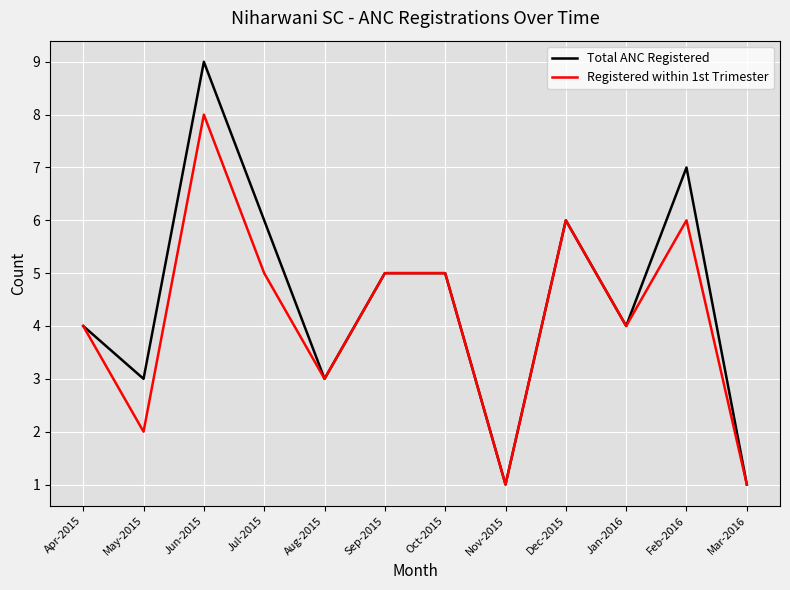

Reading left to right, what are all the values shown in this chart?

Total ANC Registered: 4	3	9	6	3	5	5	1	6	4	7	1
Registered within 1st Trimester: 4	2	8	5	3	5	5	1	6	4	6	1